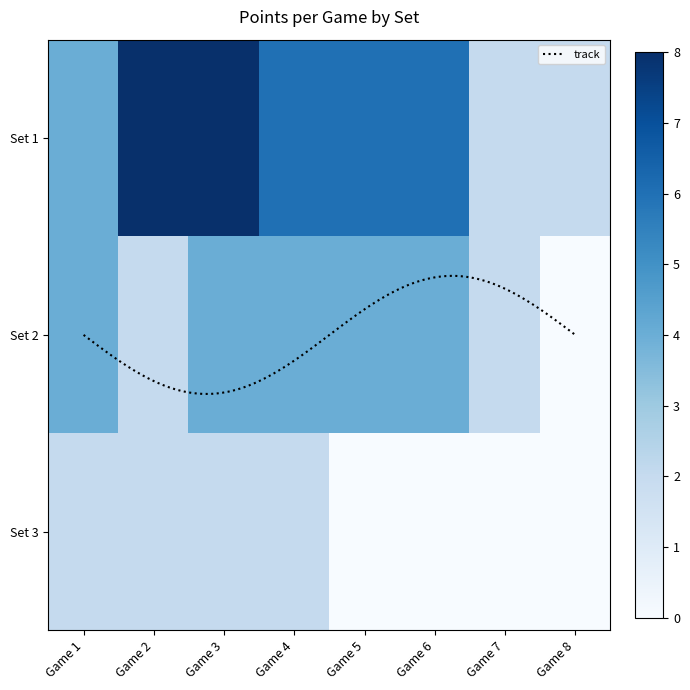

True or false: 2 has a value of 6 at Game 5.

False